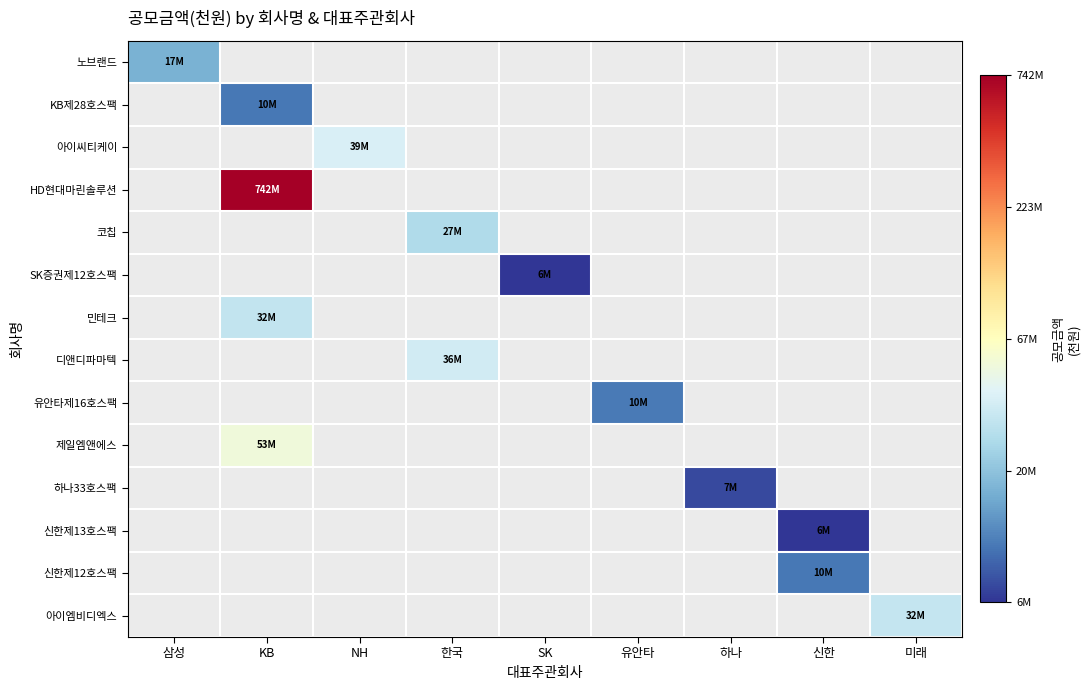

How many values in 아이씨티케이 are above zero?

1